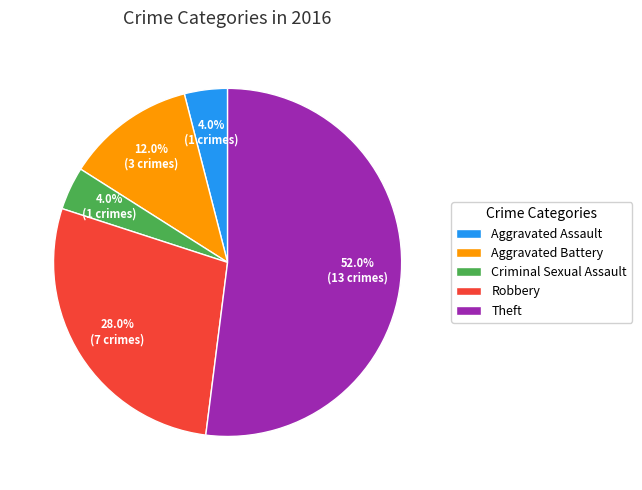

To the nearest percent, what portion does Criminal Sexual Assault represent?

4%